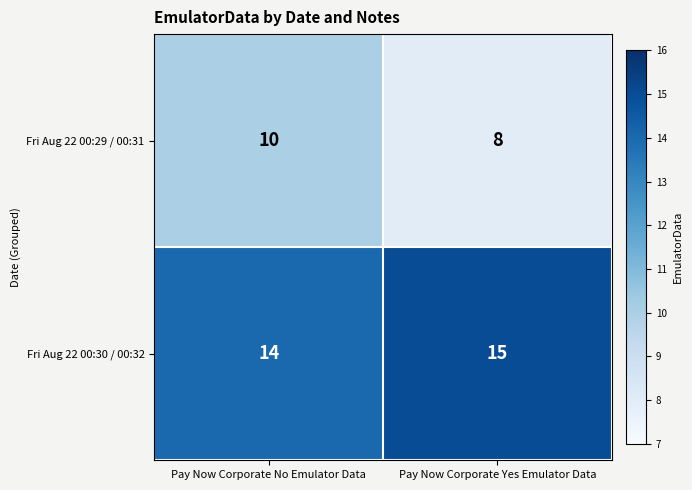

The Fri Aug 22 00:30 / 00:32 series shows 8 at Pay Now Corporate Yes Emulator Data. True or false?

False